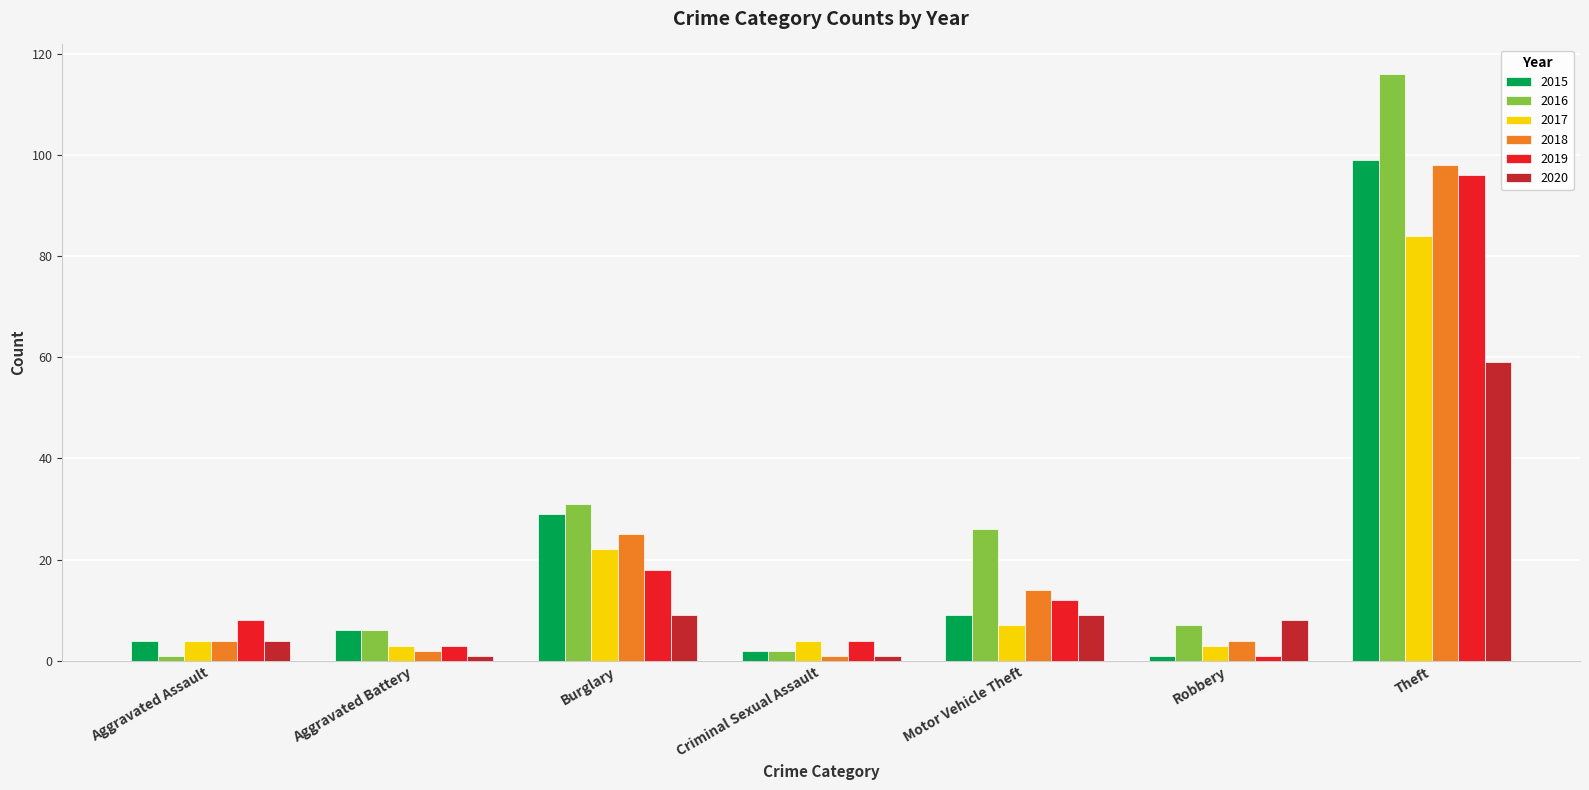

At which category is the sum across all series the highest?

Theft